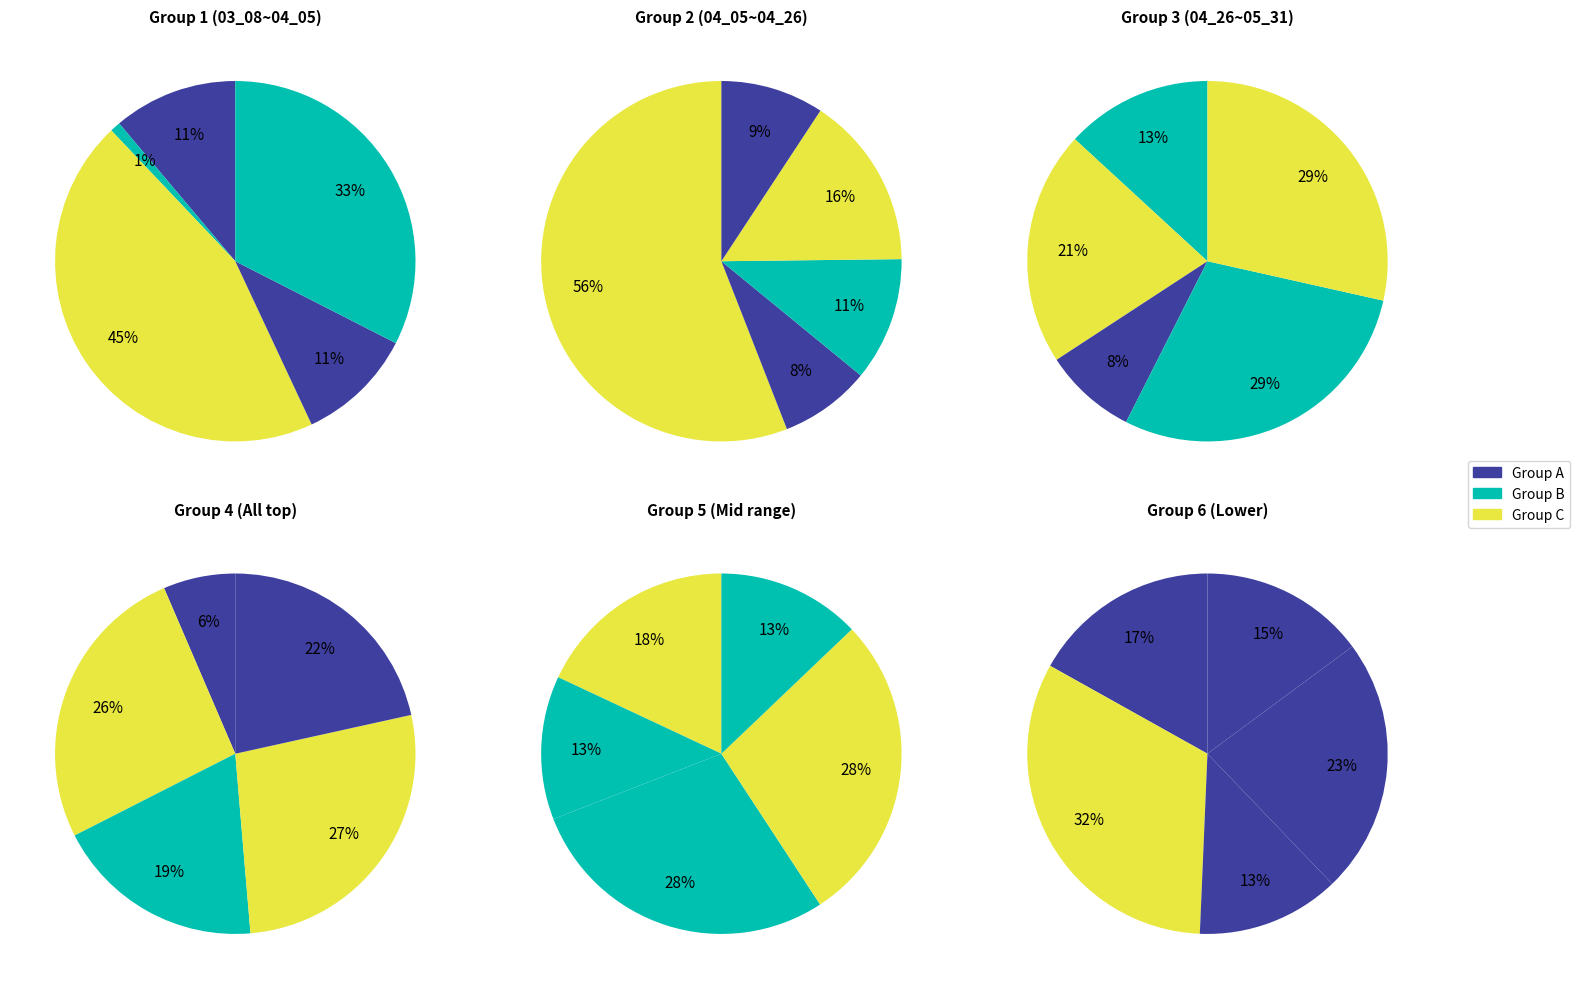

True or false: 김진형 accounts for 1% of the total.

False